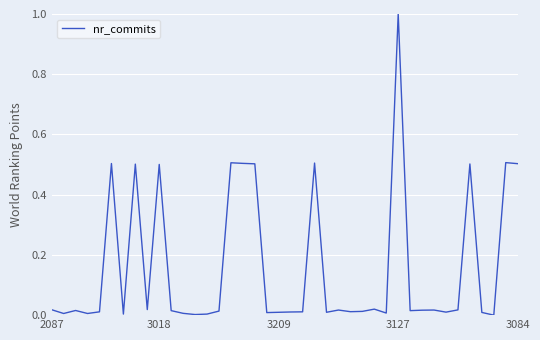

What is the maximum value shown in the chart?

1.0